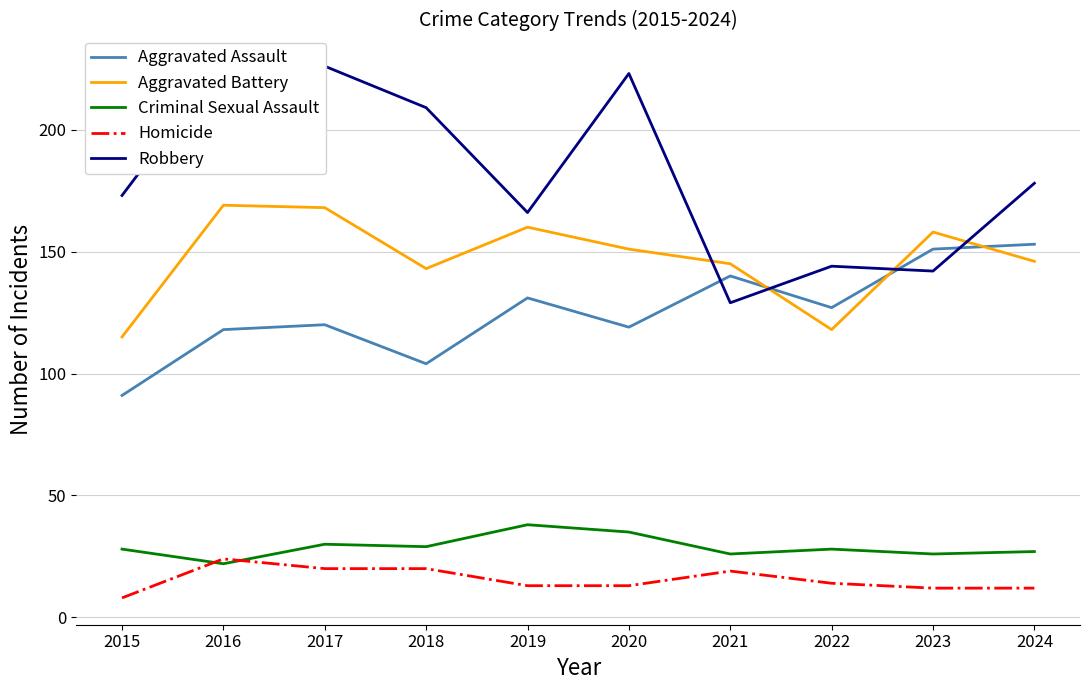

Where does the Criminal Sexual Assault series first go above 28?

2017